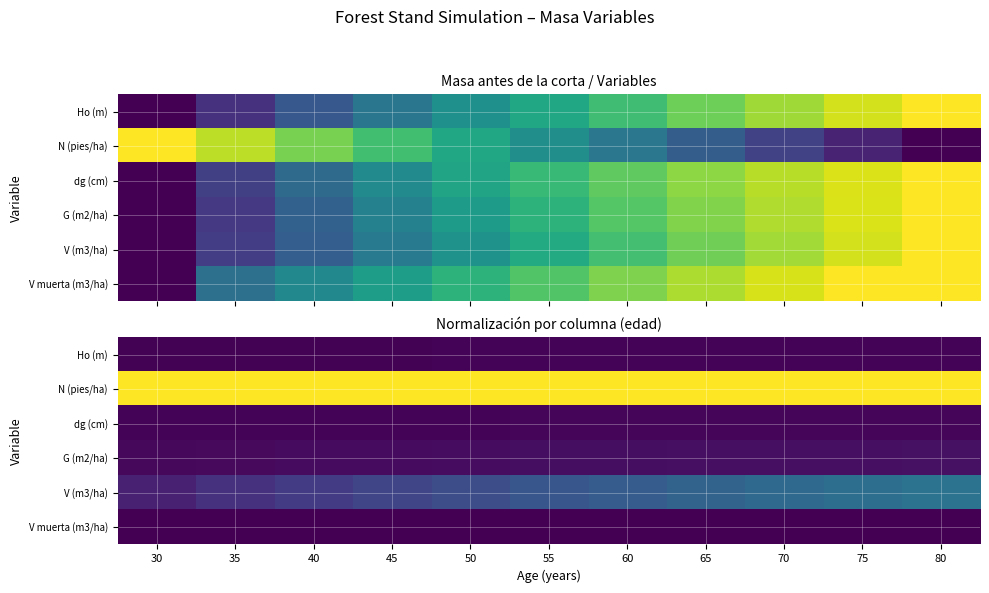

Is it true that G (m2/ha) equals 0.0 at 70?

True